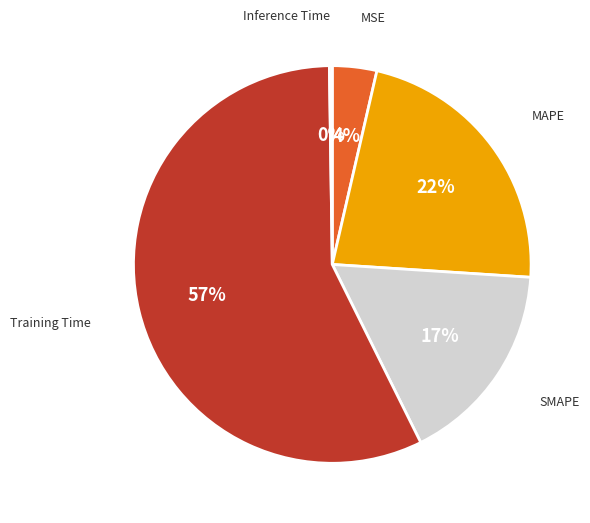

Which category has the biggest portion of the pie?

Training Time